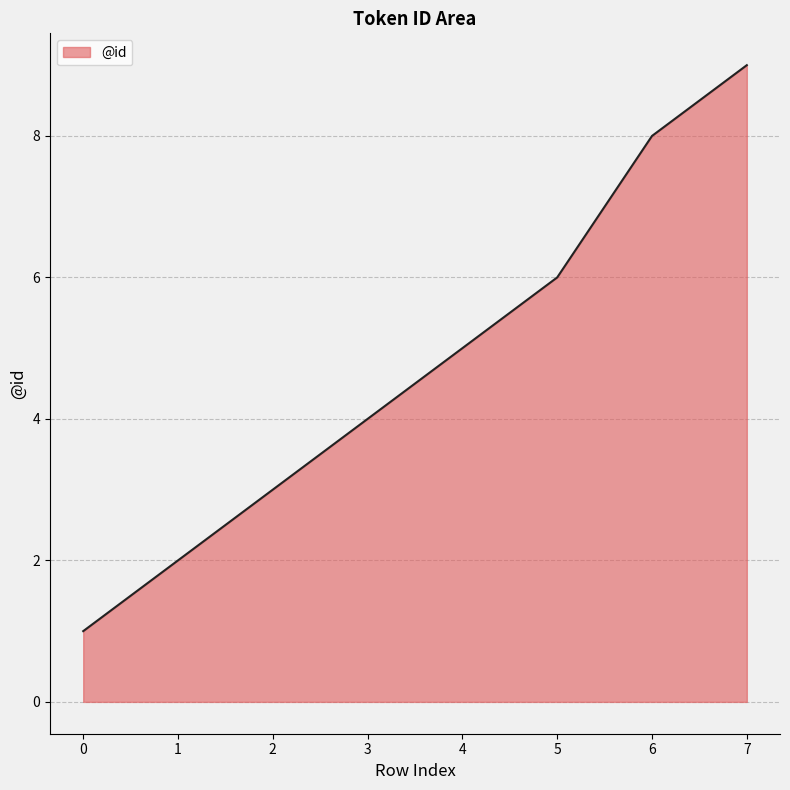

What is the maximum value shown in the chart?

9